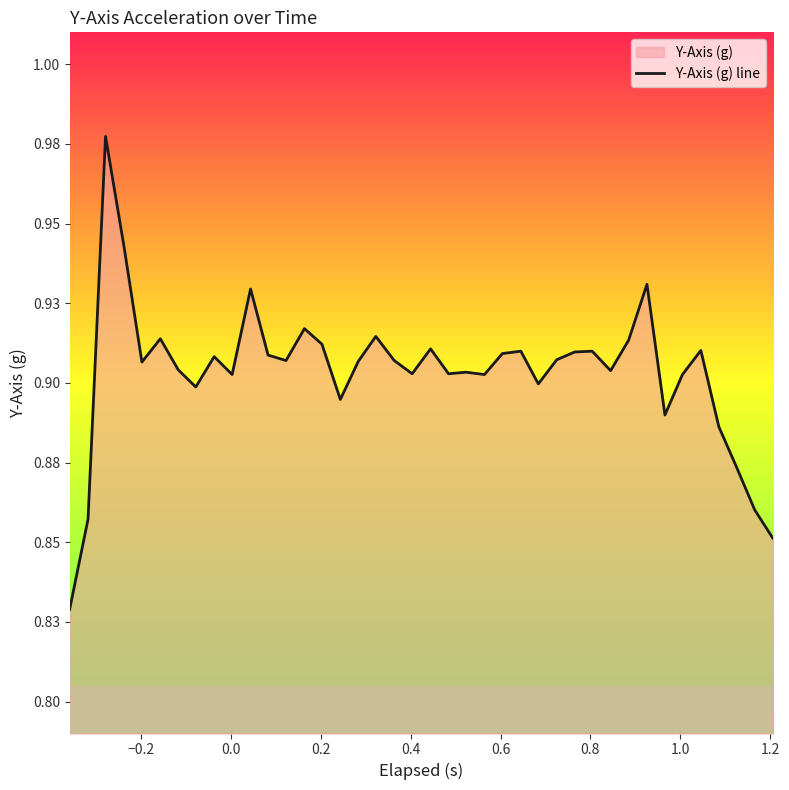

True or false: there are more than 2 points higher than both neighbors.

True